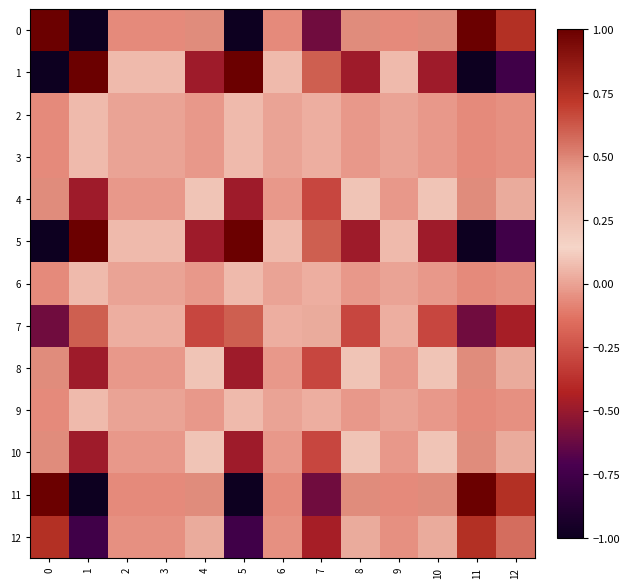

Reading left to right, what are all the values shown in this chart?

0: 0=1.0	1=-1.0	2=-0.1	3=-0.1	4=0.5	5=-1.0	6=-0.1	7=-0.6	8=0.5	9=-0.1	10=0.5	11=1.0	12=0.8
1: 0=-1.0	1=1.0	2=0.1	3=0.1	4=-0.5	5=1.0	6=0.1	7=0.6	8=-0.5	9=0.1	10=-0.5	11=-1.0	12=-0.8
2: 0=-0.1	1=0.1	2=0.0	3=0.0	4=-0.0	5=0.1	6=0.0	7=0.0	8=-0.0	9=0.0	10=-0.0	11=-0.1	12=-0.0
3: 0=-0.1	1=0.1	2=0.0	3=0.0	4=-0.0	5=0.1	6=0.0	7=0.0	8=-0.0	9=0.0	10=-0.0	11=-0.1	12=-0.0
4: 0=0.5	1=-0.5	2=-0.0	3=-0.0	4=0.2	5=-0.5	6=-0.0	7=-0.3	8=0.2	9=-0.0	10=0.2	11=0.5	12=0.4
5: 0=-1.0	1=1.0	2=0.1	3=0.1	4=-0.5	5=1.0	6=0.1	7=0.6	8=-0.5	9=0.1	10=-0.5	11=-1.0	12=-0.8
6: 0=-0.1	1=0.1	2=0.0	3=0.0	4=-0.0	5=0.1	6=0.0	7=0.0	8=-0.0	9=0.0	10=-0.0	11=-0.1	12=-0.0
7: 0=-0.6	1=0.6	2=0.0	3=0.0	4=-0.3	5=0.6	6=0.0	7=0.4	8=-0.3	9=0.0	10=-0.3	11=-0.6	12=-0.5
8: 0=0.5	1=-0.5	2=-0.0	3=-0.0	4=0.2	5=-0.5	6=-0.0	7=-0.3	8=0.2	9=-0.0	10=0.2	11=0.5	12=0.4
9: 0=-0.1	1=0.1	2=0.0	3=0.0	4=-0.0	5=0.1	6=0.0	7=0.0	8=-0.0	9=0.0	10=-0.0	11=-0.1	12=-0.0
10: 0=0.5	1=-0.5	2=-0.0	3=-0.0	4=0.2	5=-0.5	6=-0.0	7=-0.3	8=0.2	9=-0.0	10=0.2	11=0.5	12=0.4
11: 0=1.0	1=-1.0	2=-0.1	3=-0.1	4=0.5	5=-1.0	6=-0.1	7=-0.6	8=0.5	9=-0.1	10=0.5	11=1.0	12=0.8
12: 0=0.8	1=-0.8	2=-0.0	3=-0.0	4=0.4	5=-0.8	6=-0.0	7=-0.5	8=0.4	9=-0.0	10=0.4	11=0.8	12=0.6